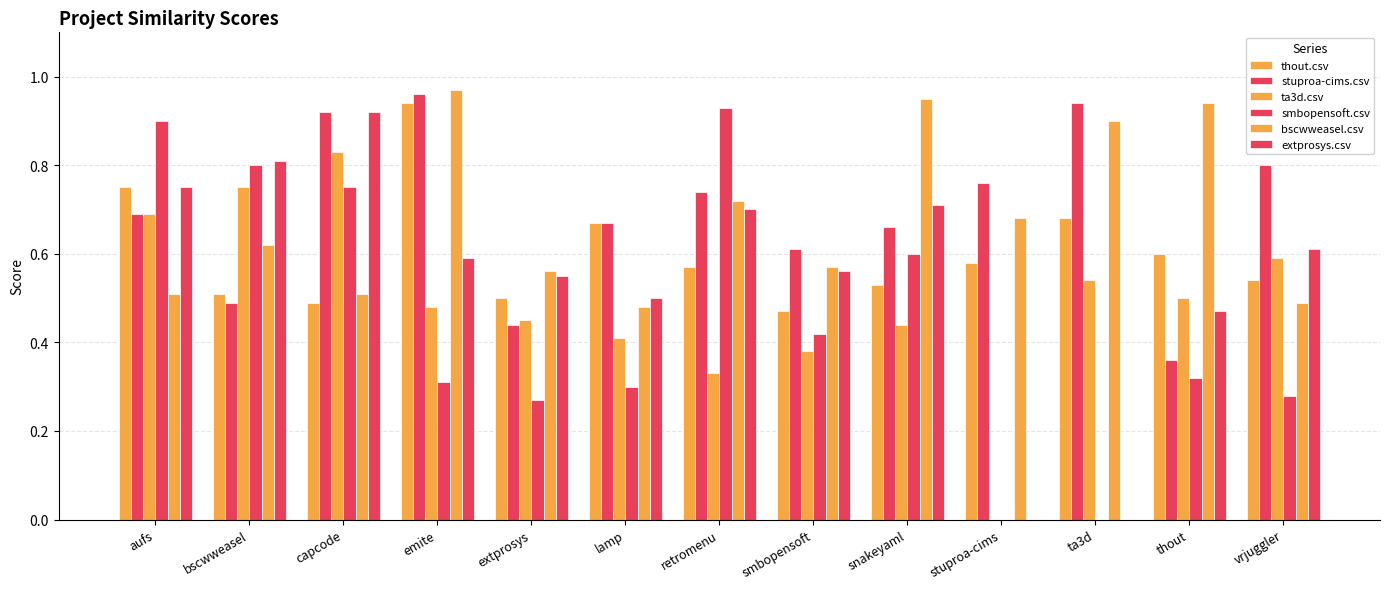

Count the number of data series in this chart.

6